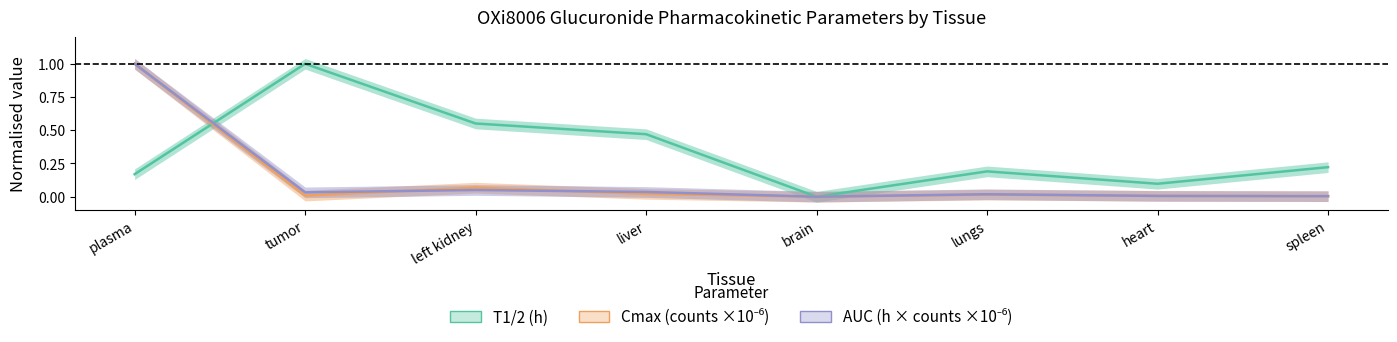

Where is T1/2 (h) nearest to the value 0?

brain